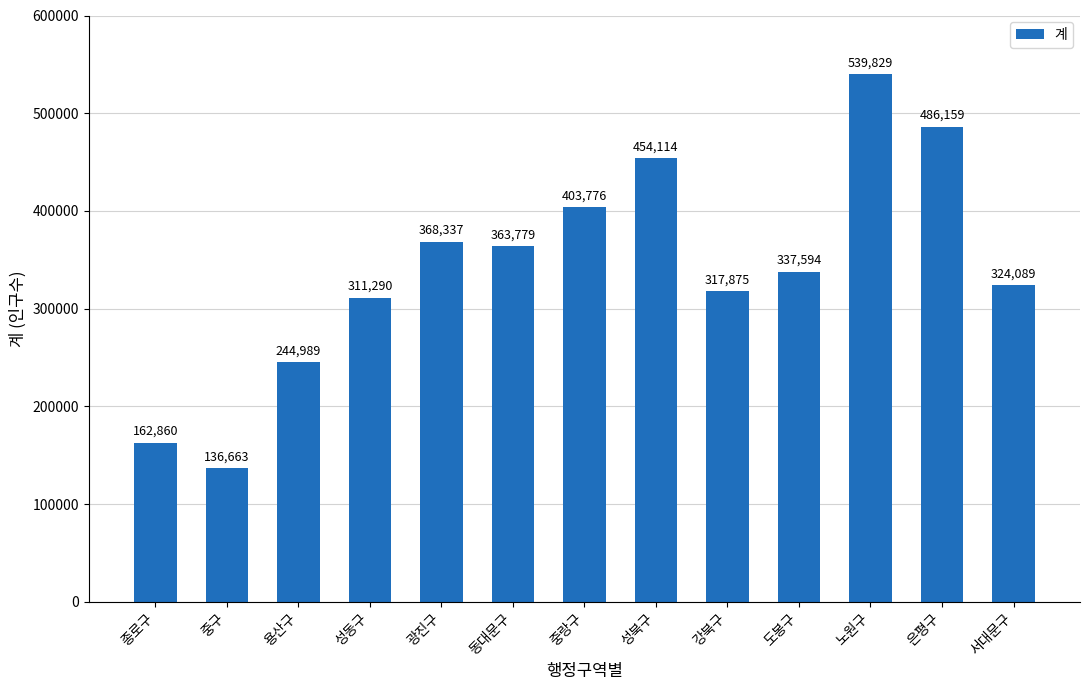

What is the approximate value at 노원구?

539829